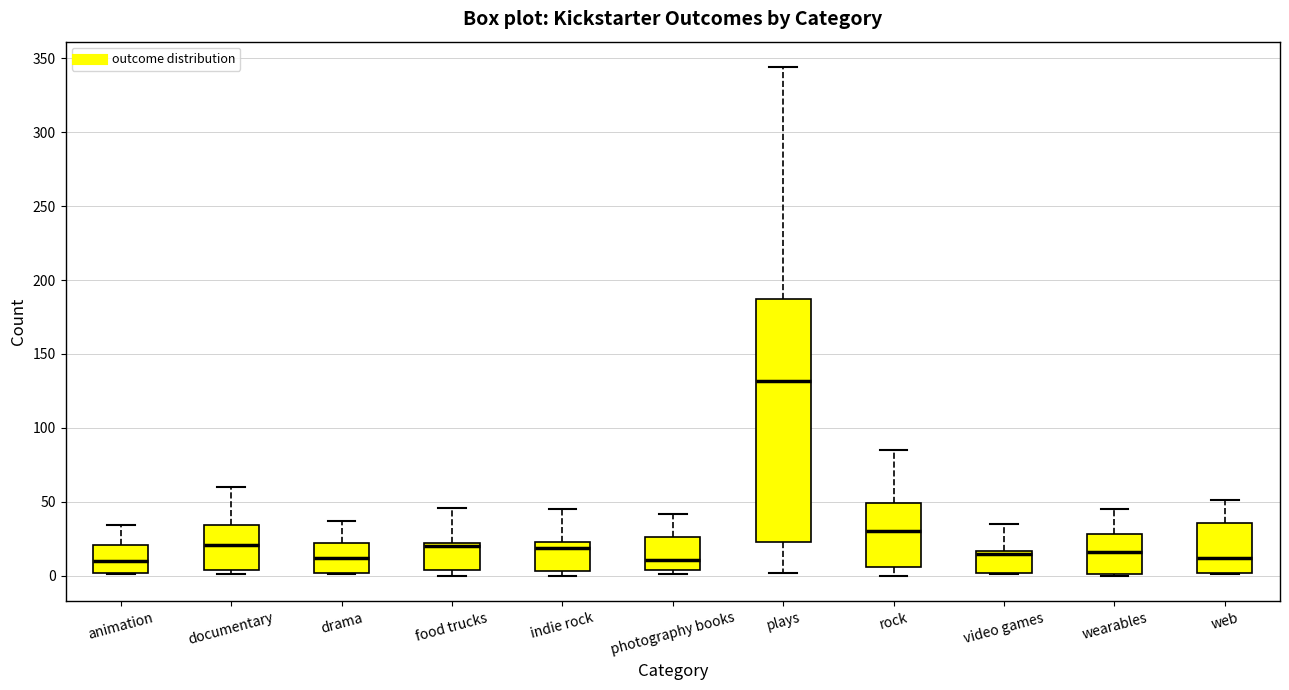

Where is the lower edge of the box for photography books on the y-axis? The values are not printed on the chart, so give them approximately, as read against the axis.

5